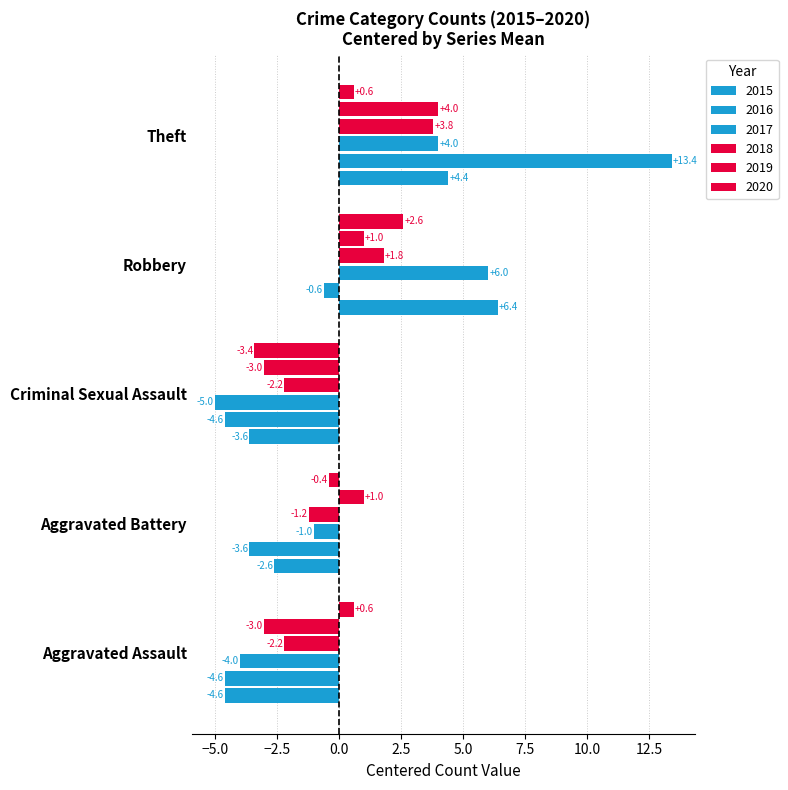

What is the highest value of the 2018 series?

3.8